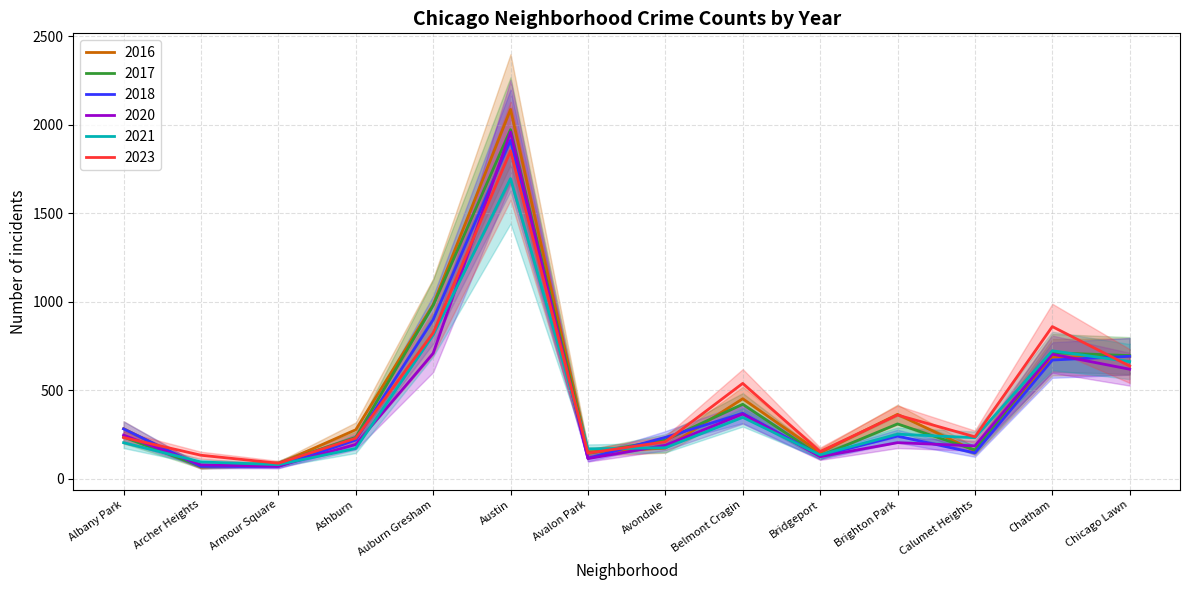

What is the label of the 10th point from the right?

Auburn Gresham